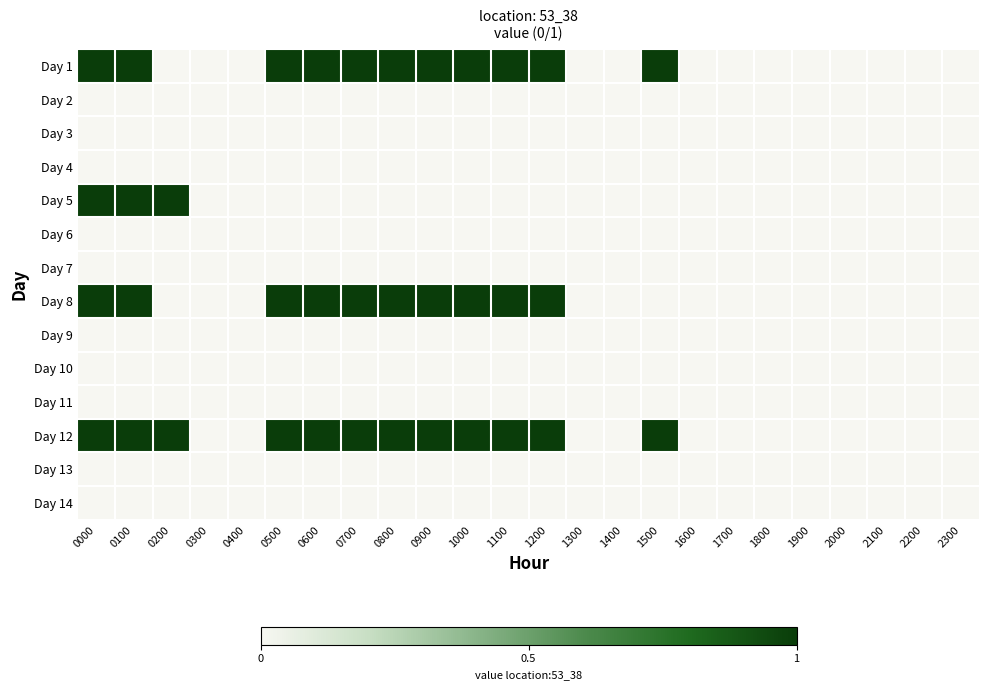

Which label corresponds to the largest value in the chart?

0000